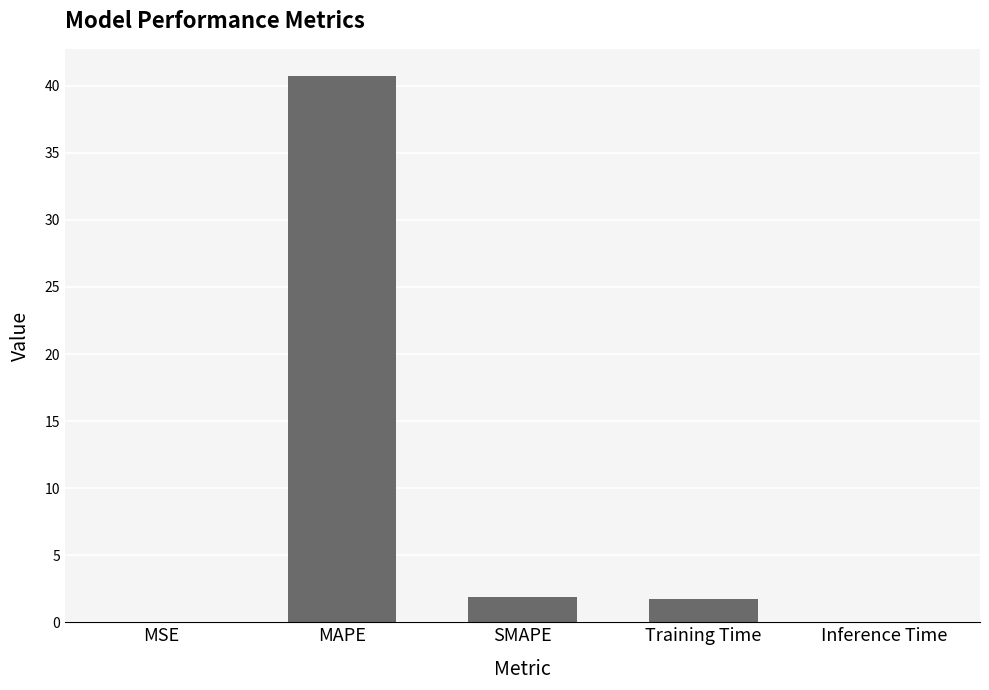

How many categories are shown in the chart?

5